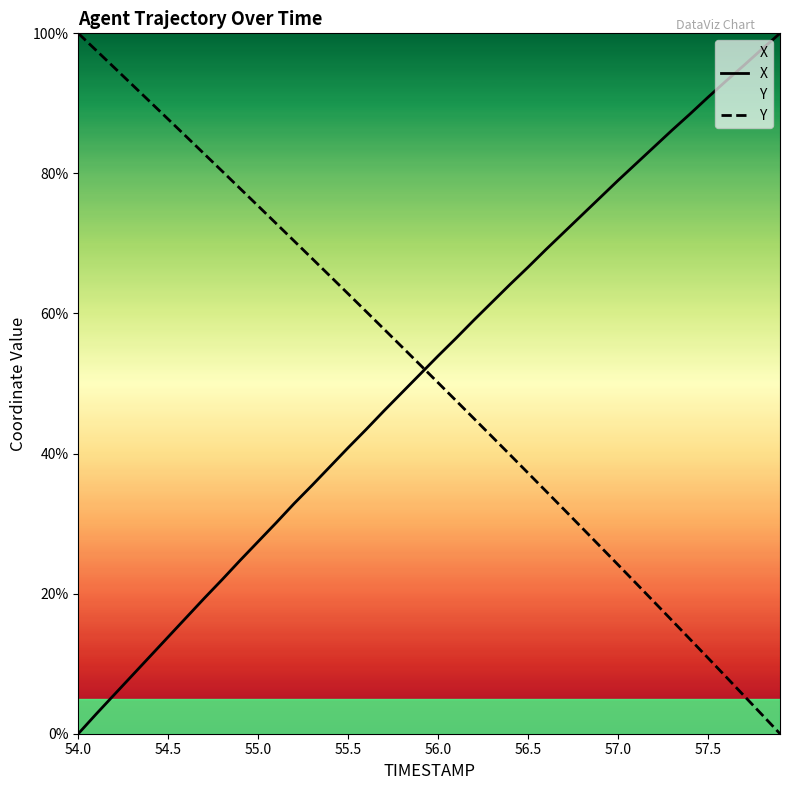

What is the total value across all series at 54.0?

100.0